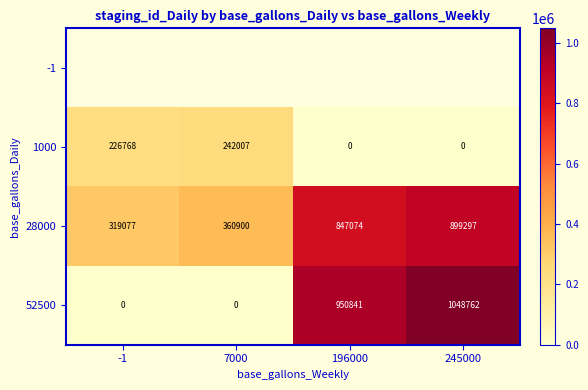

What is the sum of the 28000 values at 245000 and 7000?

1260197